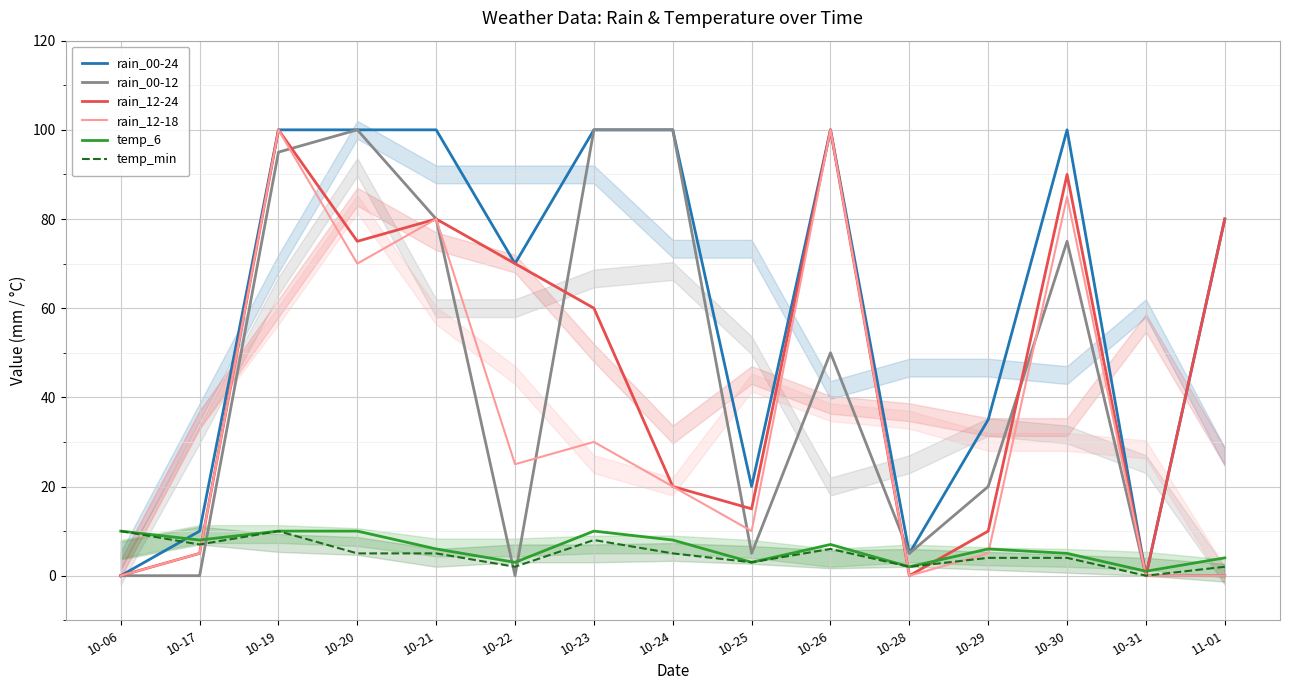

At which label is rain_12-24 closest to 50?

10-23